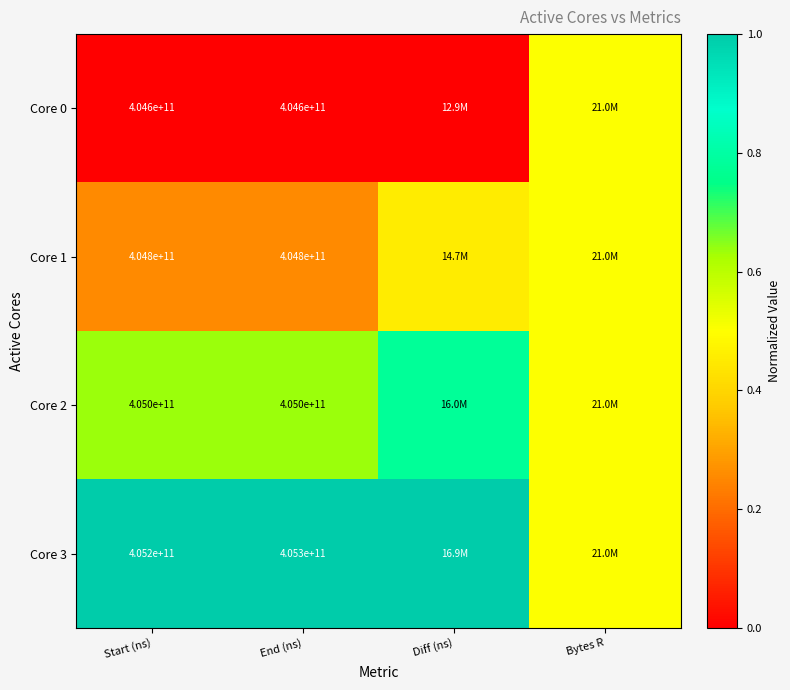

What is the sum of all Core 0 values?

0.5